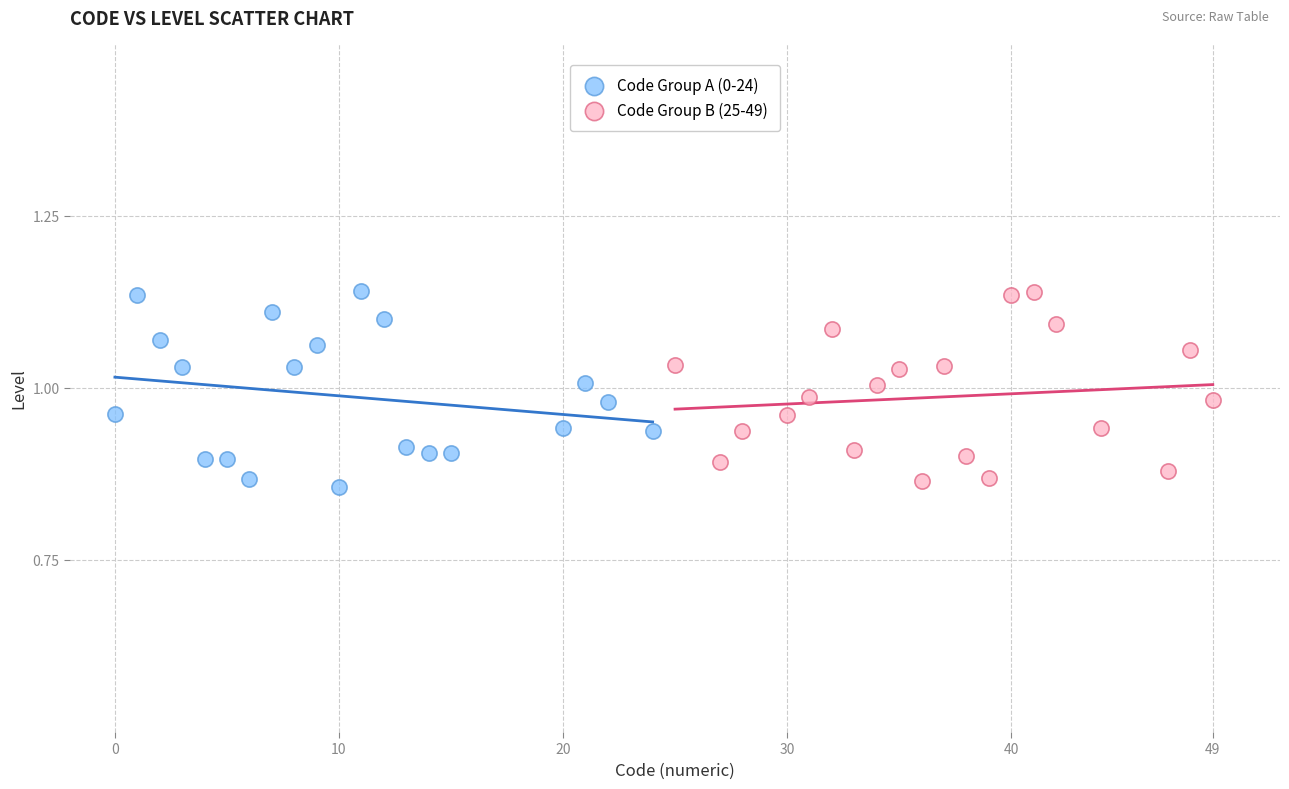

What are all the series names shown in the legend?

Code Group A (0-24), Code Group B (25-49)